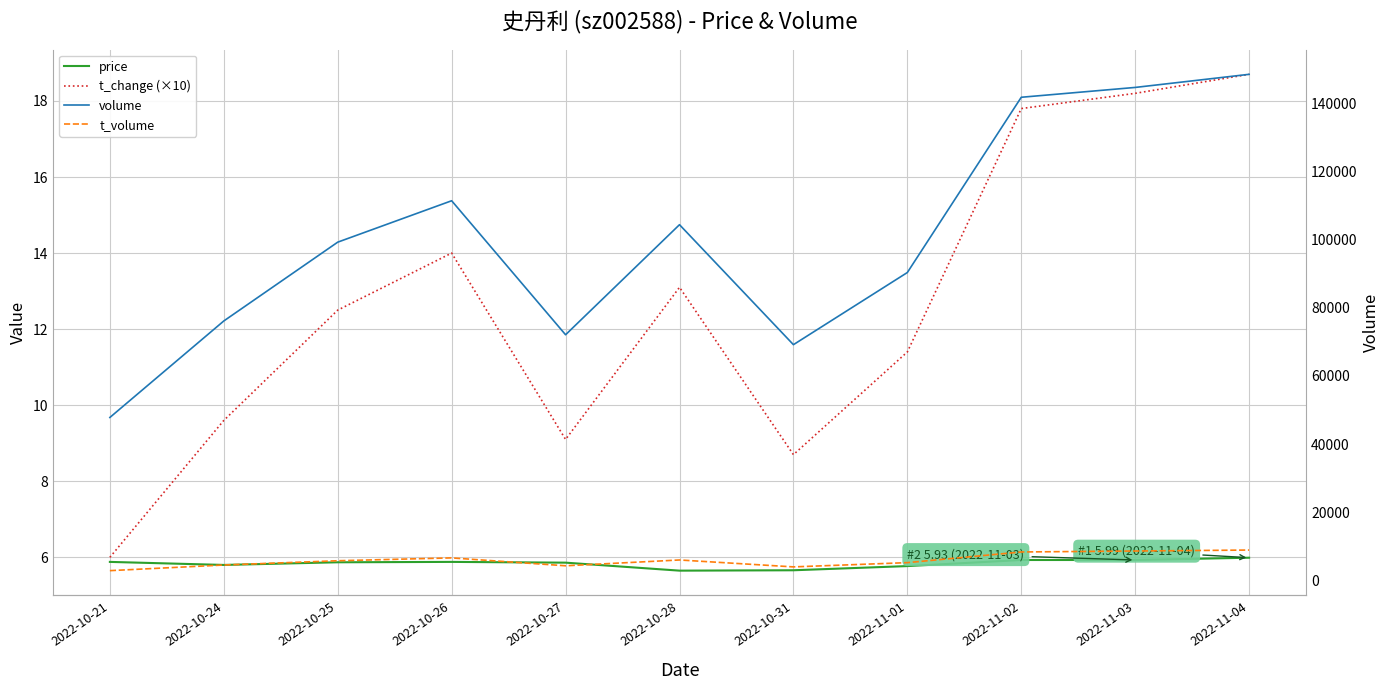

Which has a higher value, 2022-11-03 or 2022-10-31?

2022-11-03